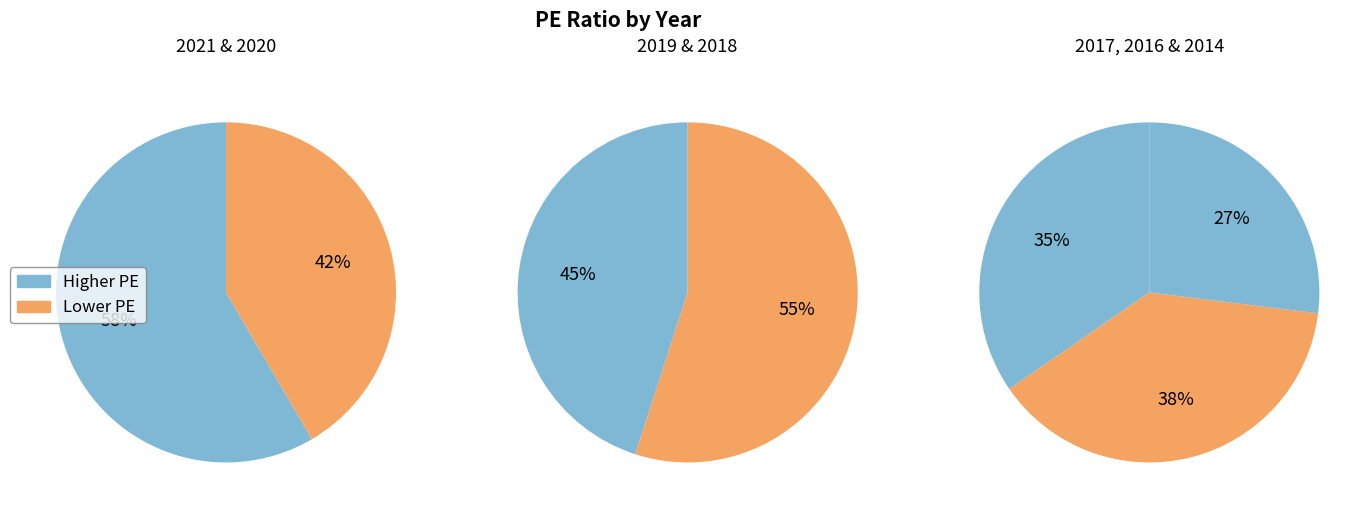

To the nearest percent, what portion does 2014 represent?

12%